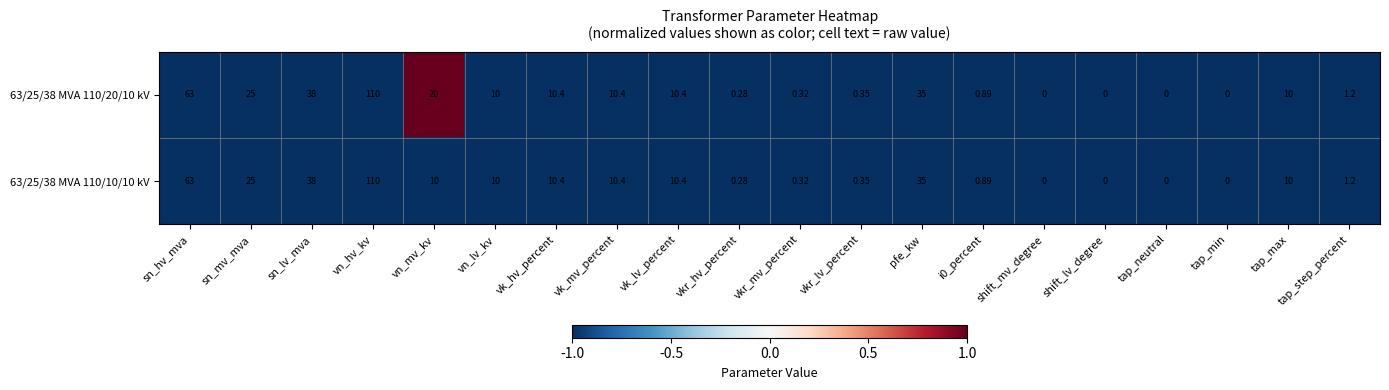

Is the value of 63/25/38 MVA 110/10/10 kV at pfe_kw greater than the value of 63/25/38 MVA 110/20/10 kV at sn_hv_mva?

No